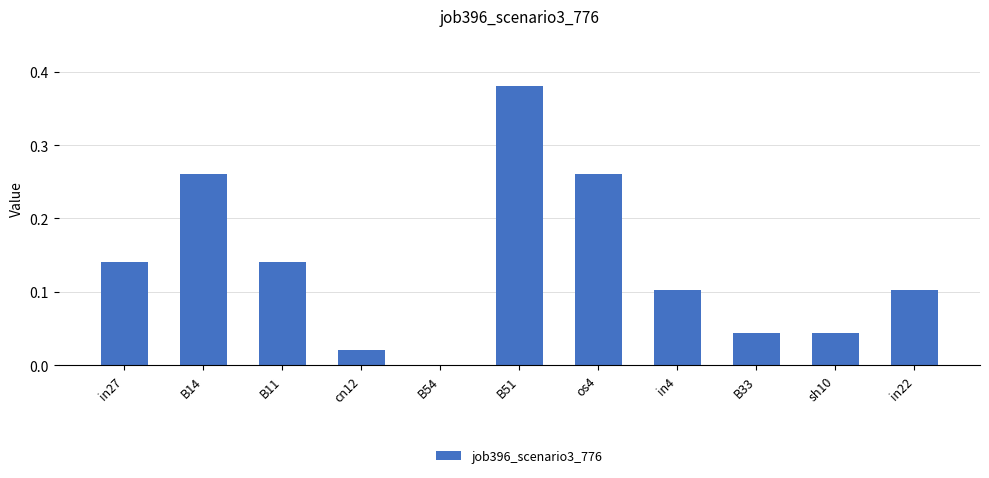

What is the sum of all values?

1.5